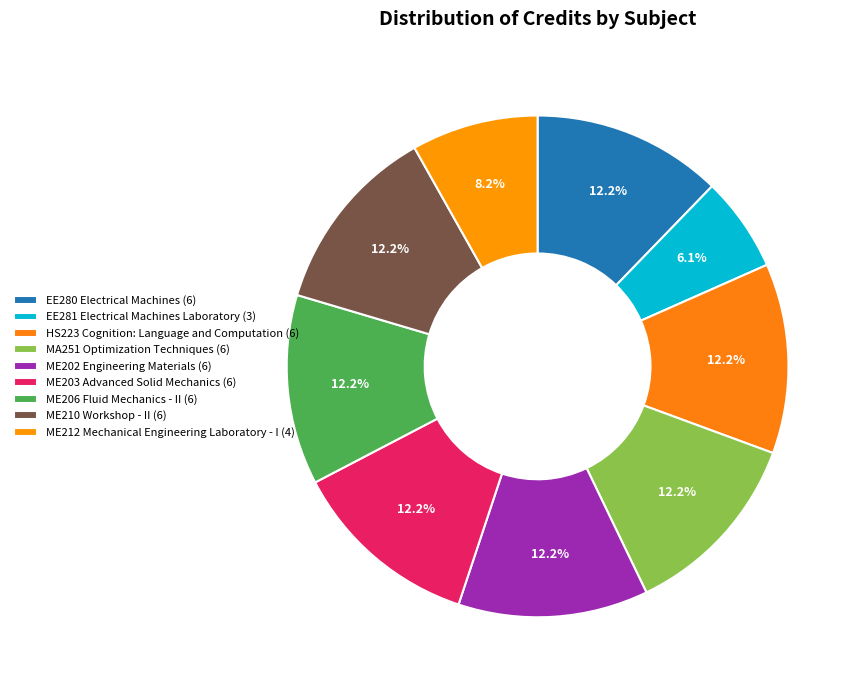

True or false: ME210 Workshop - II accounts for 12% of the total.

True